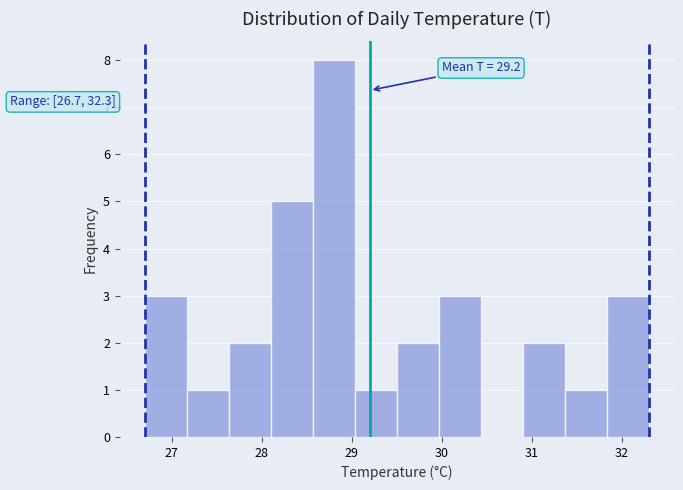

Which range on the x-axis has the tallest bar?

28.6 to 29.0